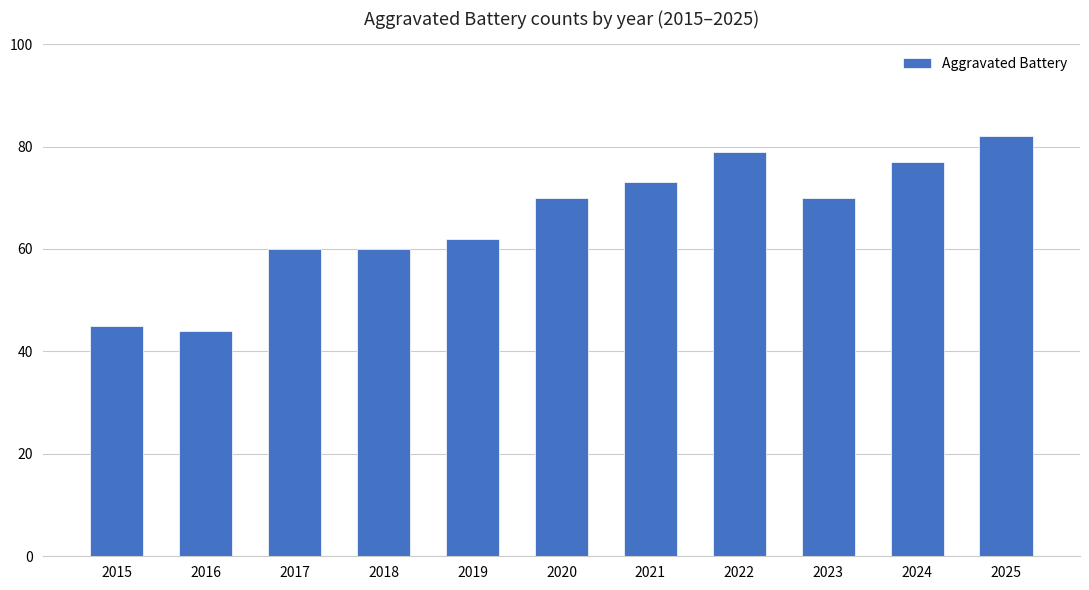

Reading left to right, extract all data points from this chart.

2015=45	2016=44	2017=60	2018=60	2019=62	2020=70	2021=73	2022=79	2023=70	2024=77	2025=82